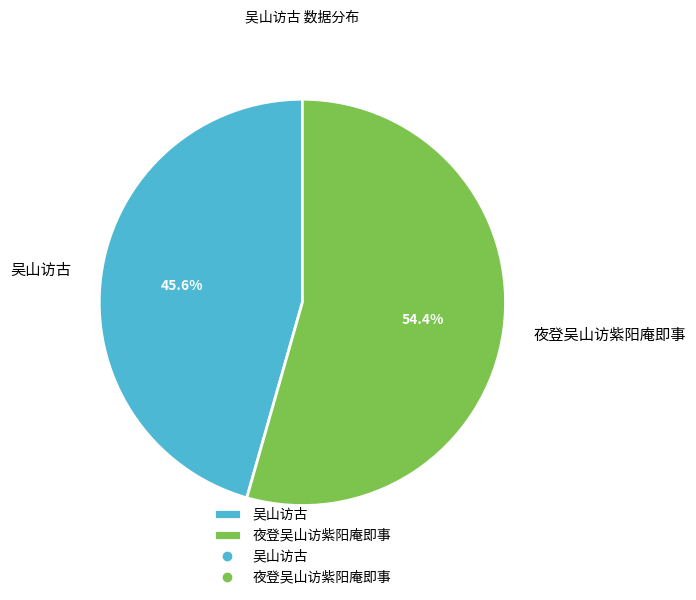

Is it true that 夜登吴山访紫阳庵即事 is 54% of the pie?

True